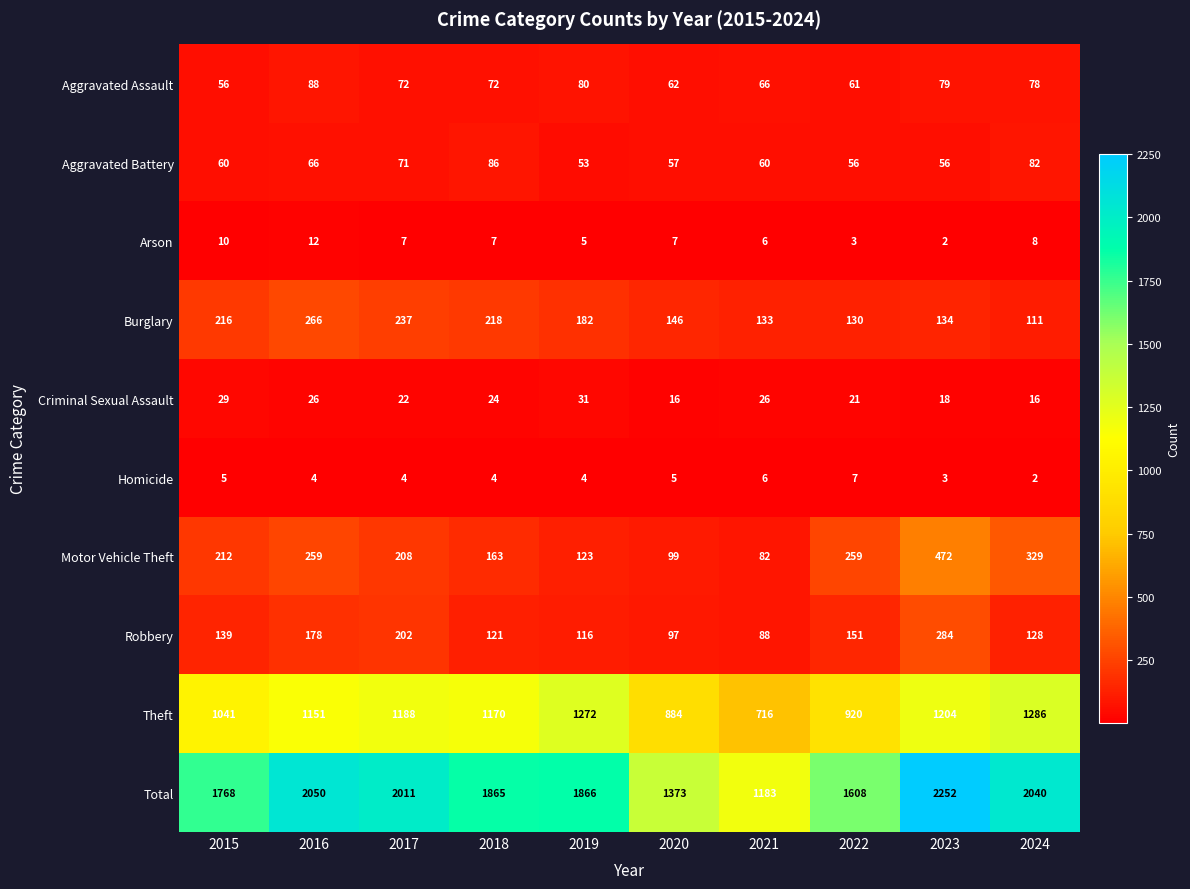

The Total series shows 593 at 2018. True or false?

False